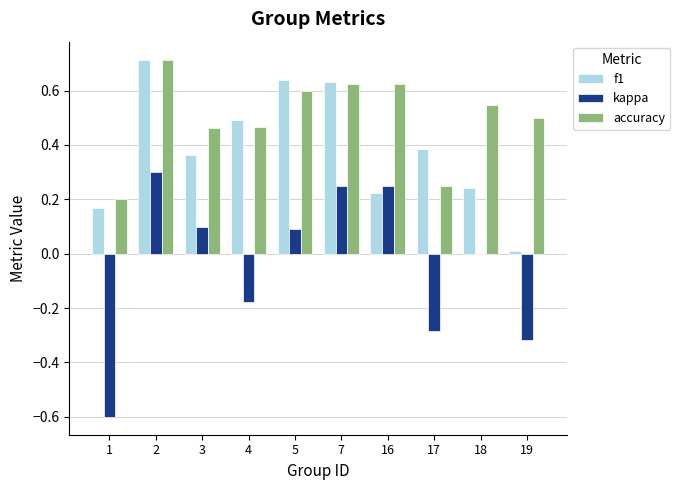

The f1 series shows 0.2 at 1. True or false?

True